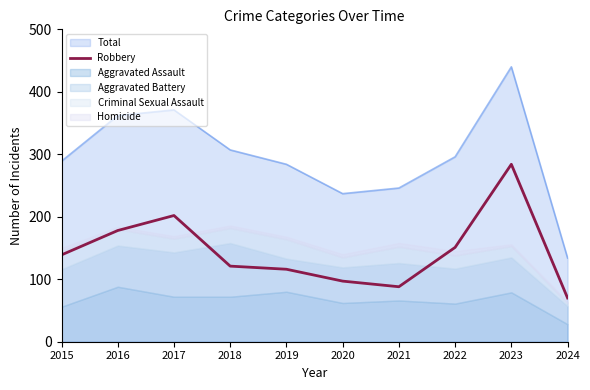

At which category does the chart reach its minimum across all series?

2024